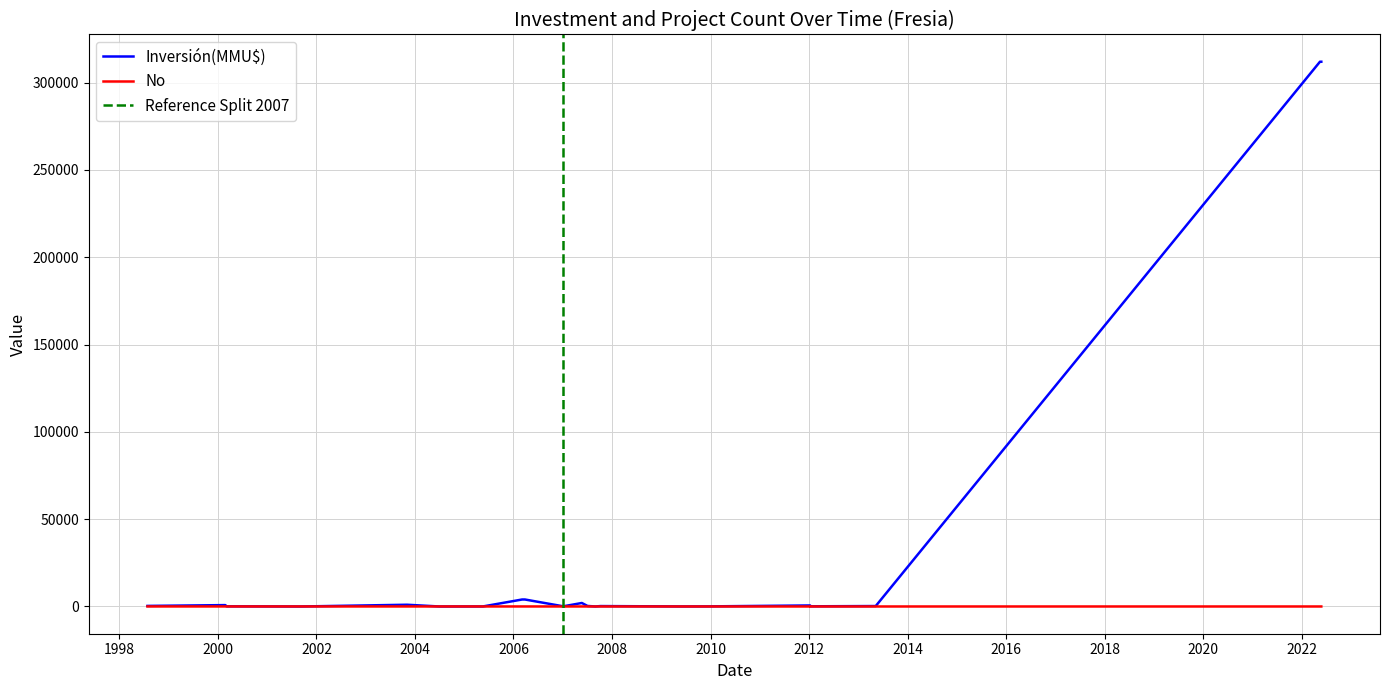

List the series in order of their overall mean, lowest first.

No, Inversión(MMU$)